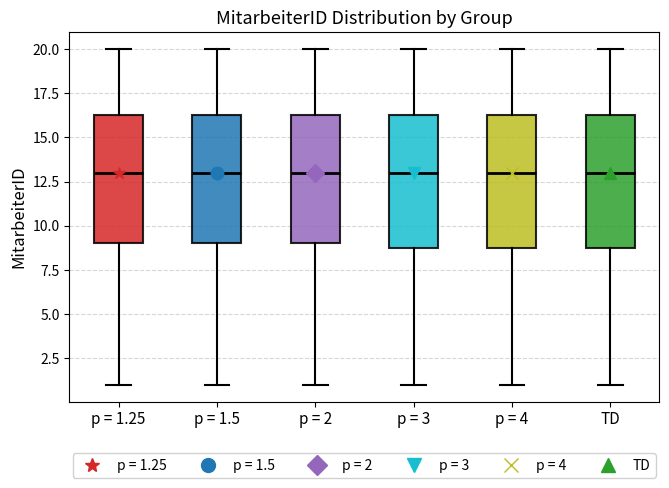

Reading left to right, transcribe this box plot: for each box, give where its median line is, the range the box spans, and where its two whiskers end, as read against the y-axis. The values are not printed on the chart, so give them approximately, as read against the axis.

p = 1.25: median 13.0, box 9.0 to 16.5, whiskers 1.0 to 20.0
p = 1.5: median 13.0, box 9.0 to 16.5, whiskers 1.0 to 20.0
p = 2: median 13.0, box 9.0 to 16.5, whiskers 1.0 to 20.0
p = 3: median 13.0, box 9.0 to 16.5, whiskers 1.0 to 20.0
p = 4: median 13.0, box 9.0 to 16.5, whiskers 1.0 to 20.0
TD: median 13.0, box 9.0 to 16.5, whiskers 1.0 to 20.0